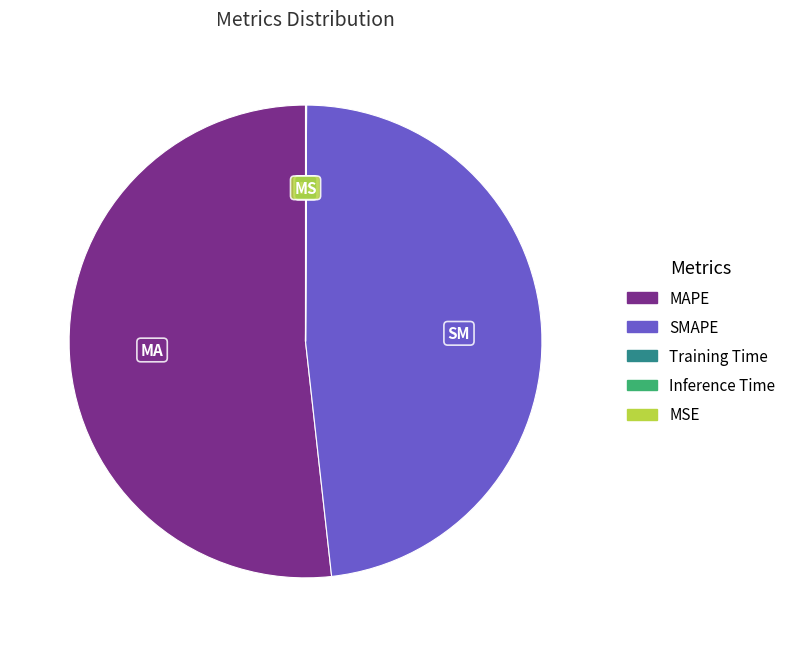

What is the largest slice in the pie chart?

MAPE